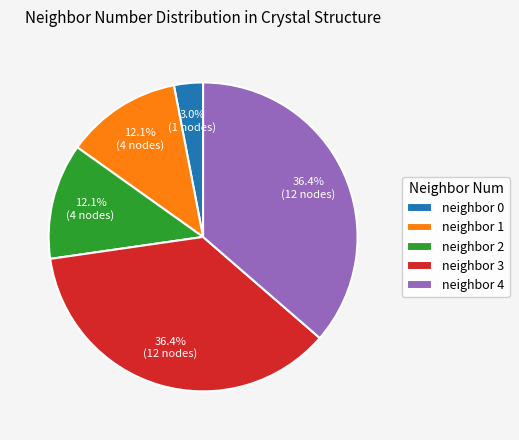

Count the number of slices in the pie.

5